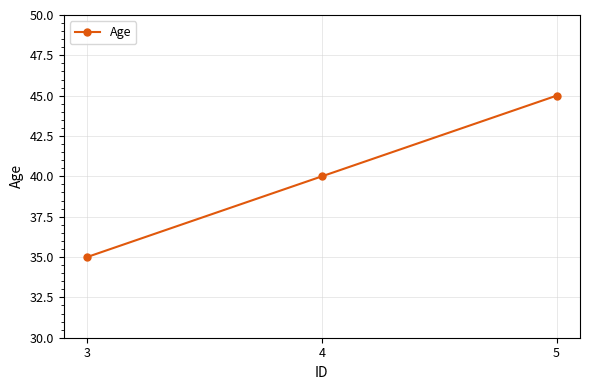

List the labels in order of value, largest first.

5, 4, 3